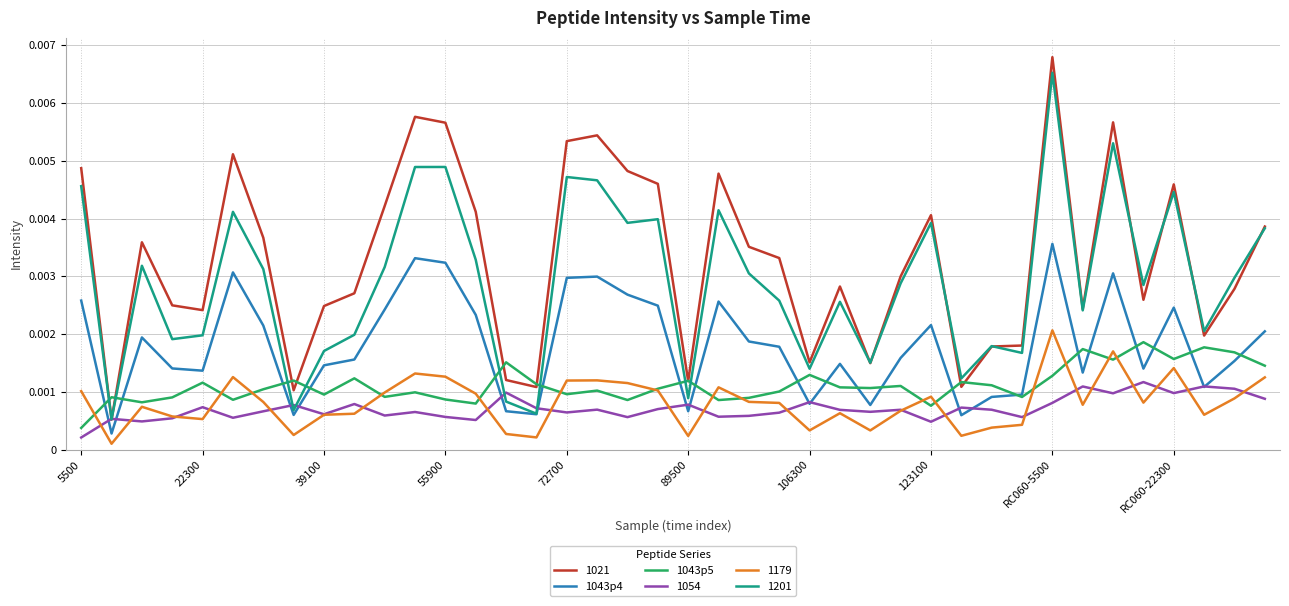

What are all the series names shown in the legend?

1021, 1043p4, 1043p5, 1054, 1179, 1201